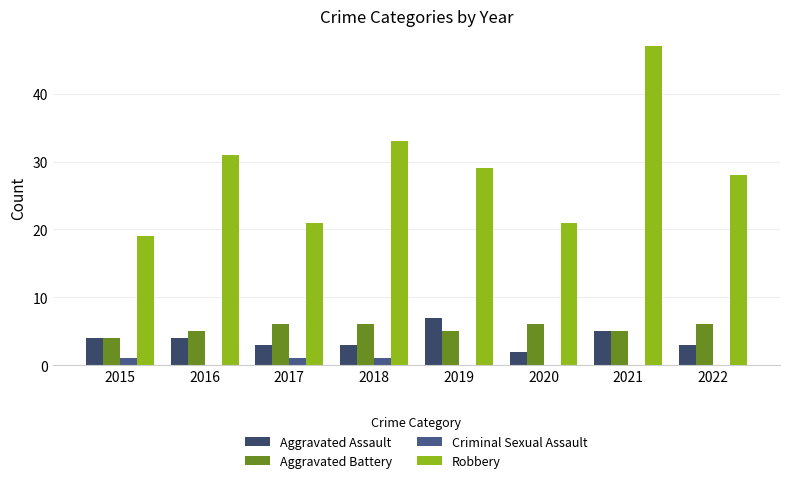

True or false: Criminal Sexual Assault has a value of 1 at 2015.

True